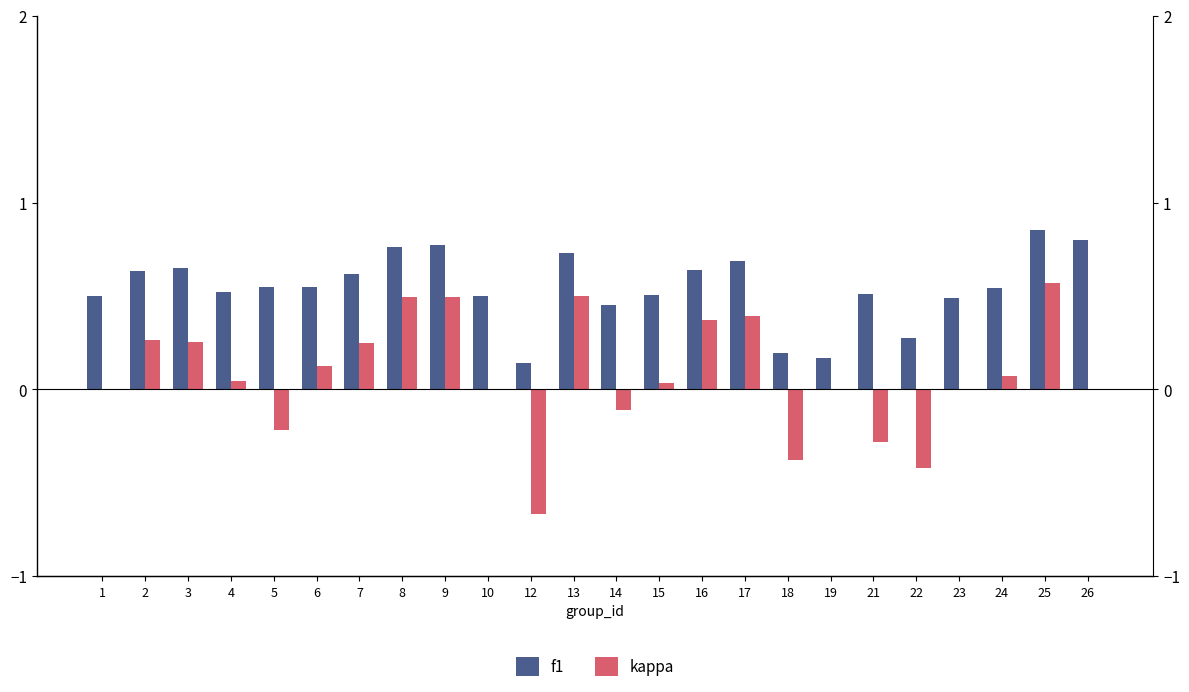

The kappa series shows 0.5 at 16. True or false?

False